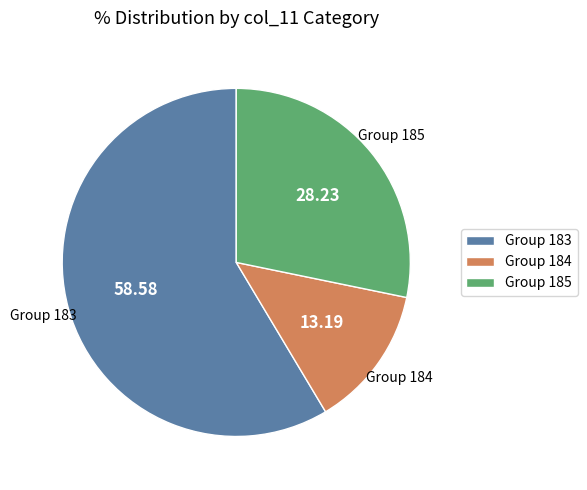

How many slices are in this pie chart?

3